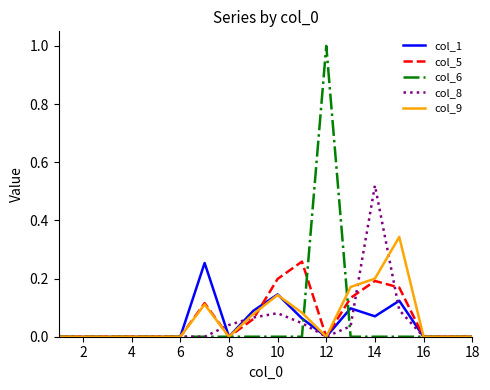

Which series has the largest range (max minus min)?

col_6